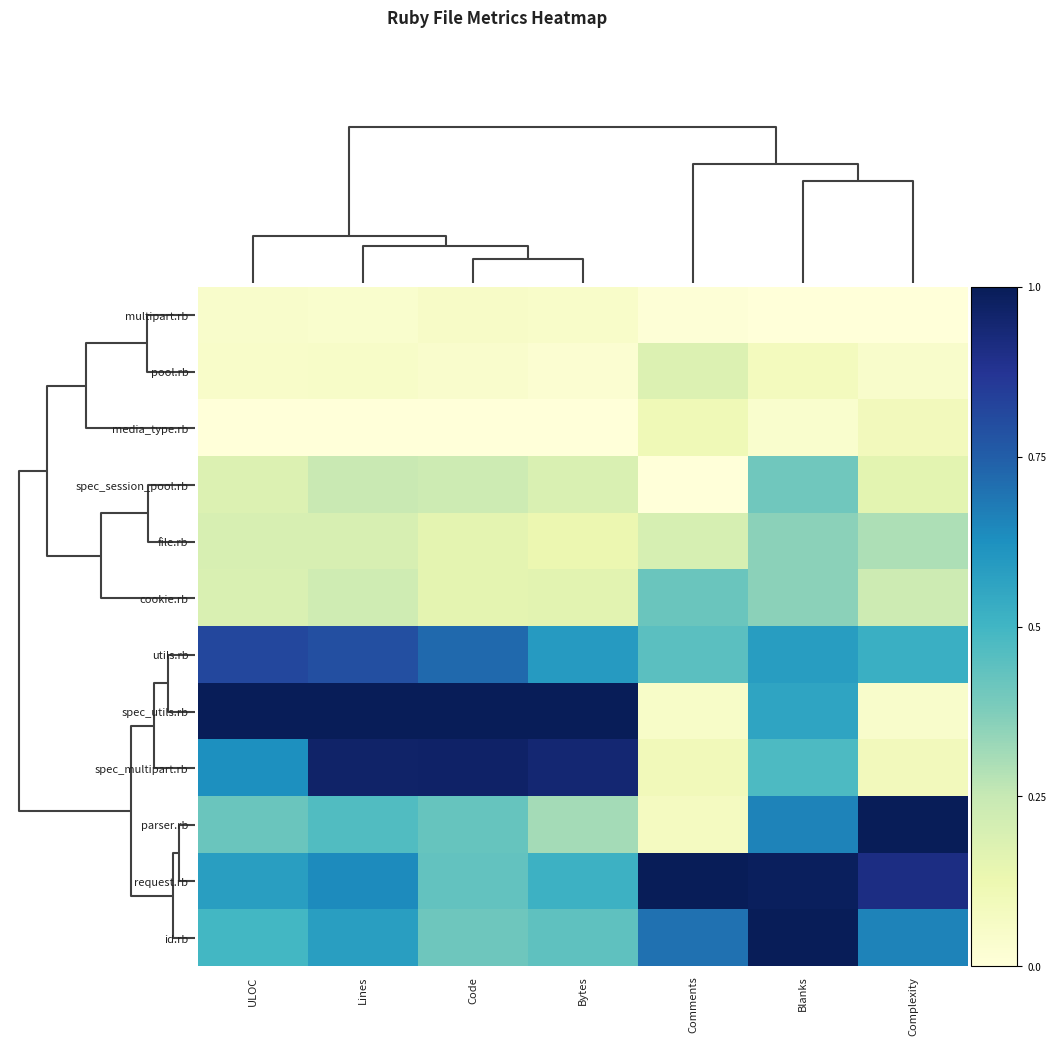

At how many categories does at least one series exceed 0?

7